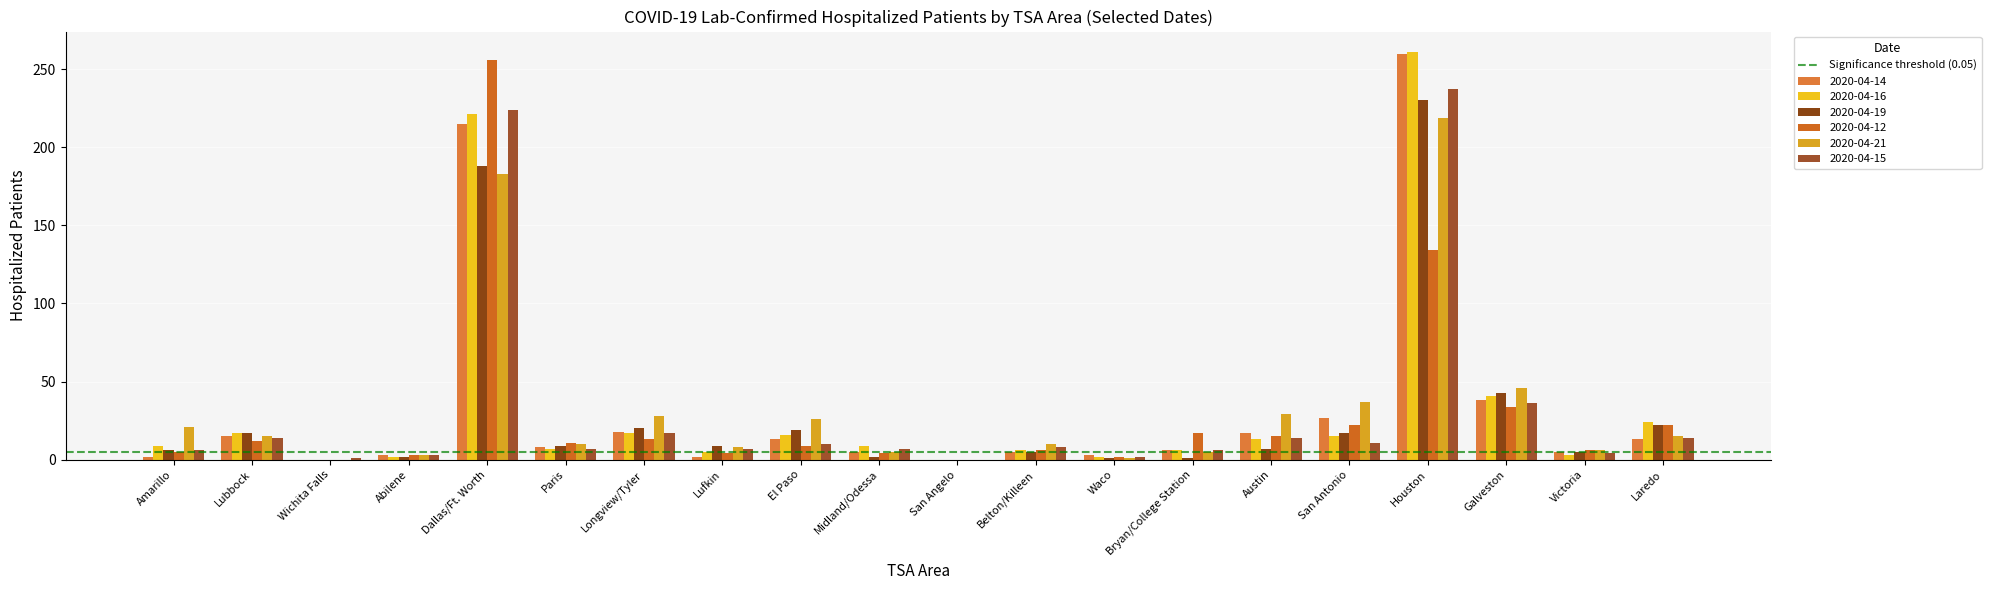

Reading left to right, what are all the values shown in this chart?

2020-04-14: 2	15	0	3	215	8	18	2	13	5	0	5	3	6	17	27	260	38	5	13
2020-04-16: 9	17	0	2	221	7	17	5	16	9	0	6	2	6	13	15	261	41	3	24
2020-04-19: 6	17	0	2	188	9	20	9	19	2	0	5	1	1	7	17	230	43	5	22
2020-04-12: 5	12	0	3	256	11	13	4	9	4	0	6	2	17	15	22	134	34	6	22
2020-04-21: 21	15	0	3	183	10	28	8	26	5	0	10	1	5	29	37	219	46	6	15
2020-04-15: 6	14	1	3	224	7	17	7	10	7	0	8	2	6	14	11	237	36	4	14